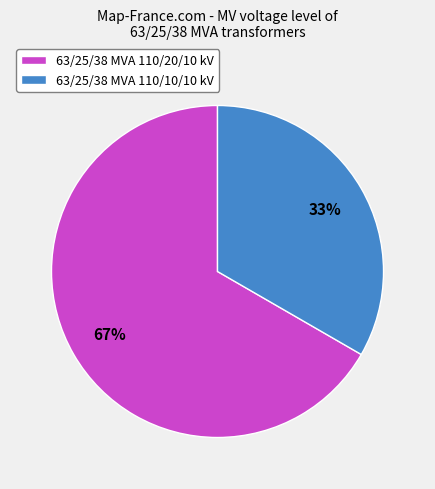

Which category has the biggest portion of the pie?

63/25/38 MVA 110/20/10 kV